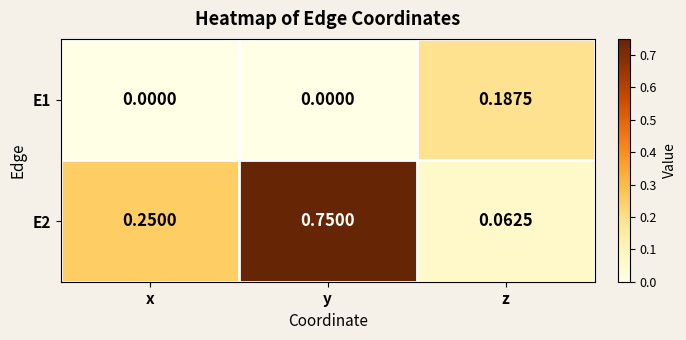

Which series changed the most between x and y?

E2